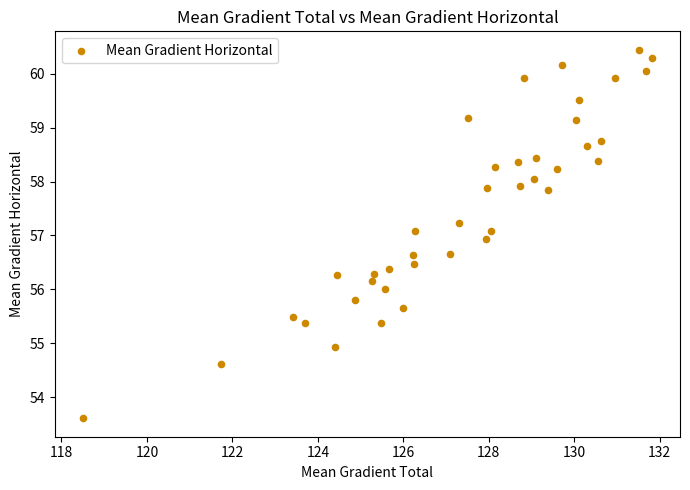

What is the range of X values (max minus min)?

13.3